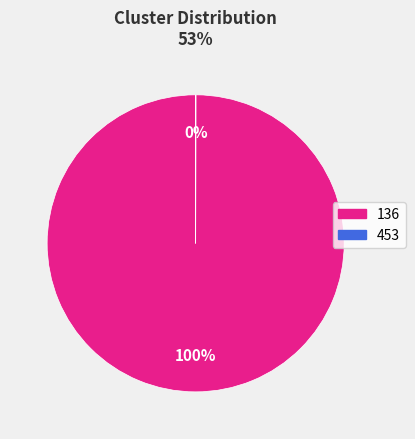

To the nearest percent, what portion does 136 represent?

100%